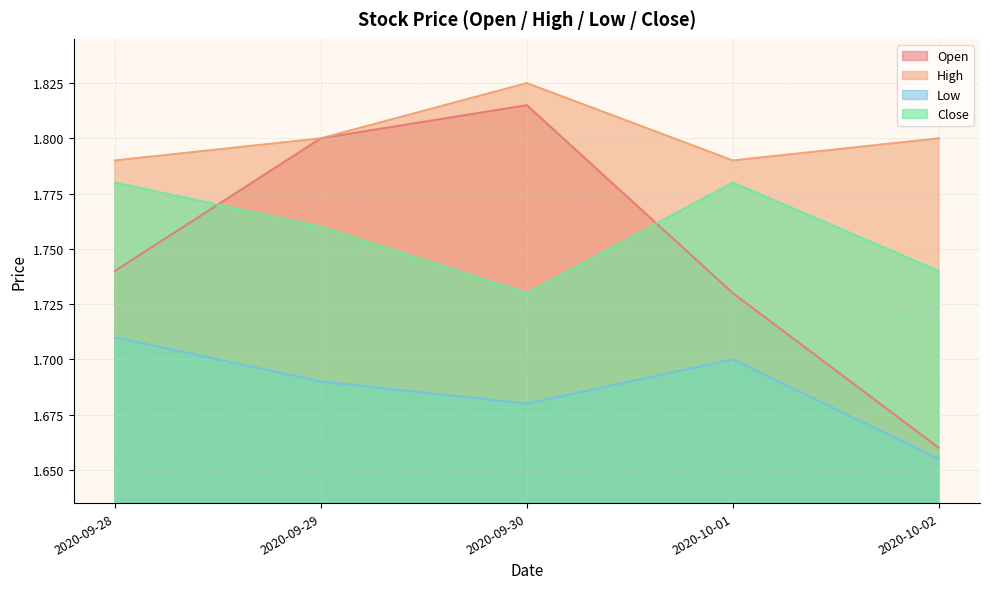

At which category does High reach its first local peak?

2020-09-30